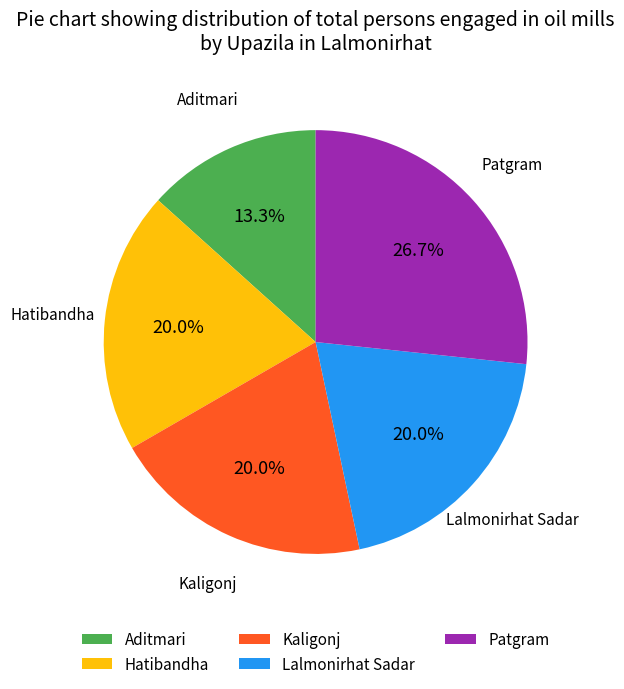

Is it true that Lalmonirhat Sadar is 10% of the pie?

False